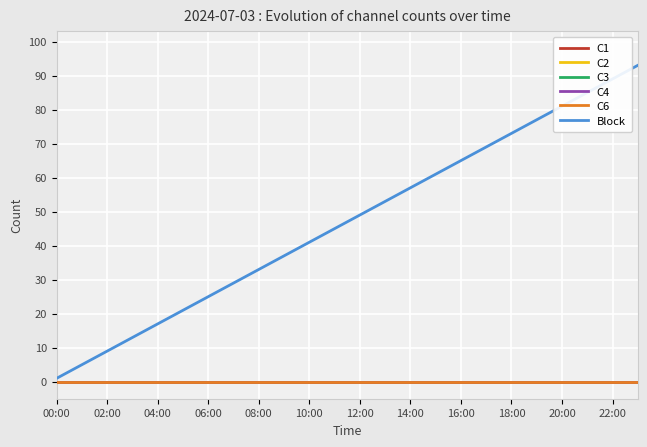

What is the label of the 6th point from the left?

10:00